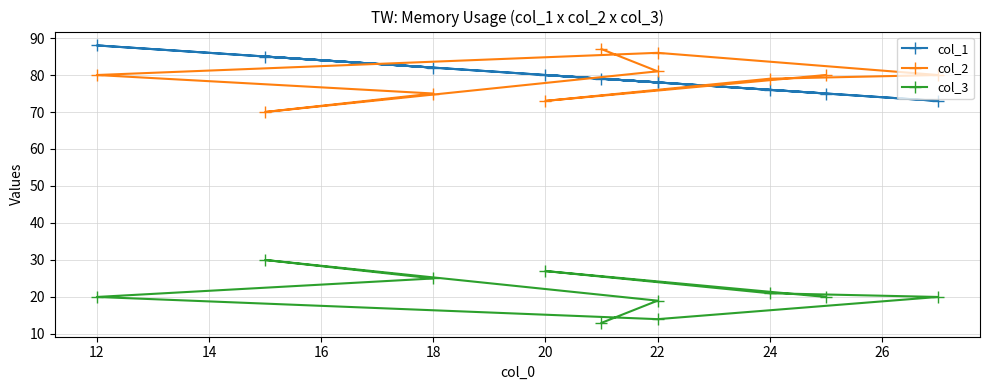

What is the difference between the maximum and minimum values in the col_1 series?

15